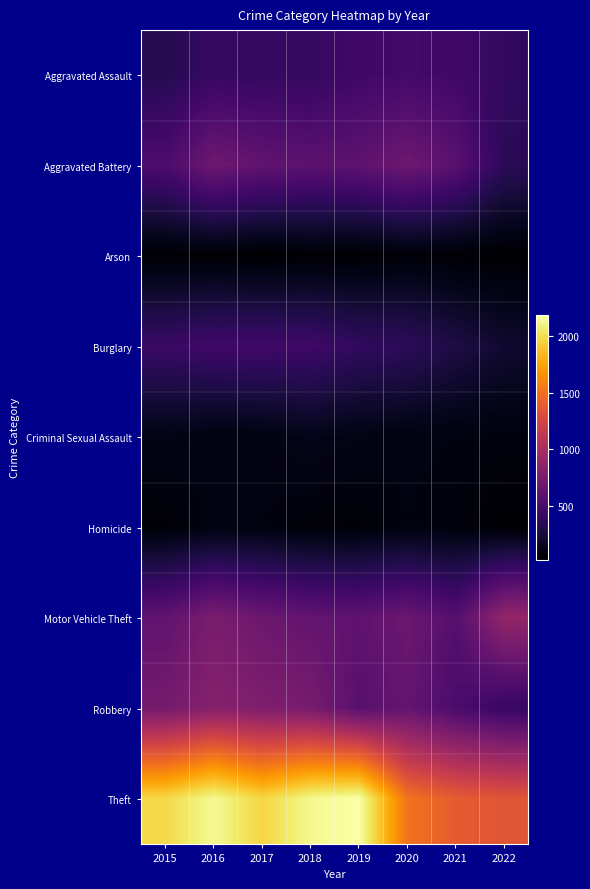

Reading right to left, list all the values displayed in this chart.

Aggravated Assault: 2022=380	2021=452	2020=468	2019=452	2018=392	2017=396	2016=402	2015=323
Aggravated Battery: 2022=351	2021=587	2020=691	2019=608	2018=600	2017=623	2016=691	2015=515
Arson: 2022=29	2021=43	2020=55	2019=32	2018=37	2017=23	2016=40	2015=35
Burglary: 2022=206	2021=280	2020=363	2019=383	2018=443	2017=453	2016=451	2015=422
Criminal Sexual Assault: 2022=73	2021=82	2020=88	2019=102	2018=122	2017=90	2016=87	2015=105
Homicide: 2022=35	2021=69	2020=81	2019=53	2018=56	2017=82	2016=87	2015=50
Motor Vehicle Theft: 2022=892	2021=560	2020=675	2019=611	2018=631	2017=680	2016=756	2015=614
Robbery: 2022=405	2021=506	2020=639	2019=577	2018=741	2017=780	2016=819	2015=726
Theft: 2022=1352	2021=1392	2020=1518	2019=2190	2018=2140	2017=1968	2016=2148	2015=1981